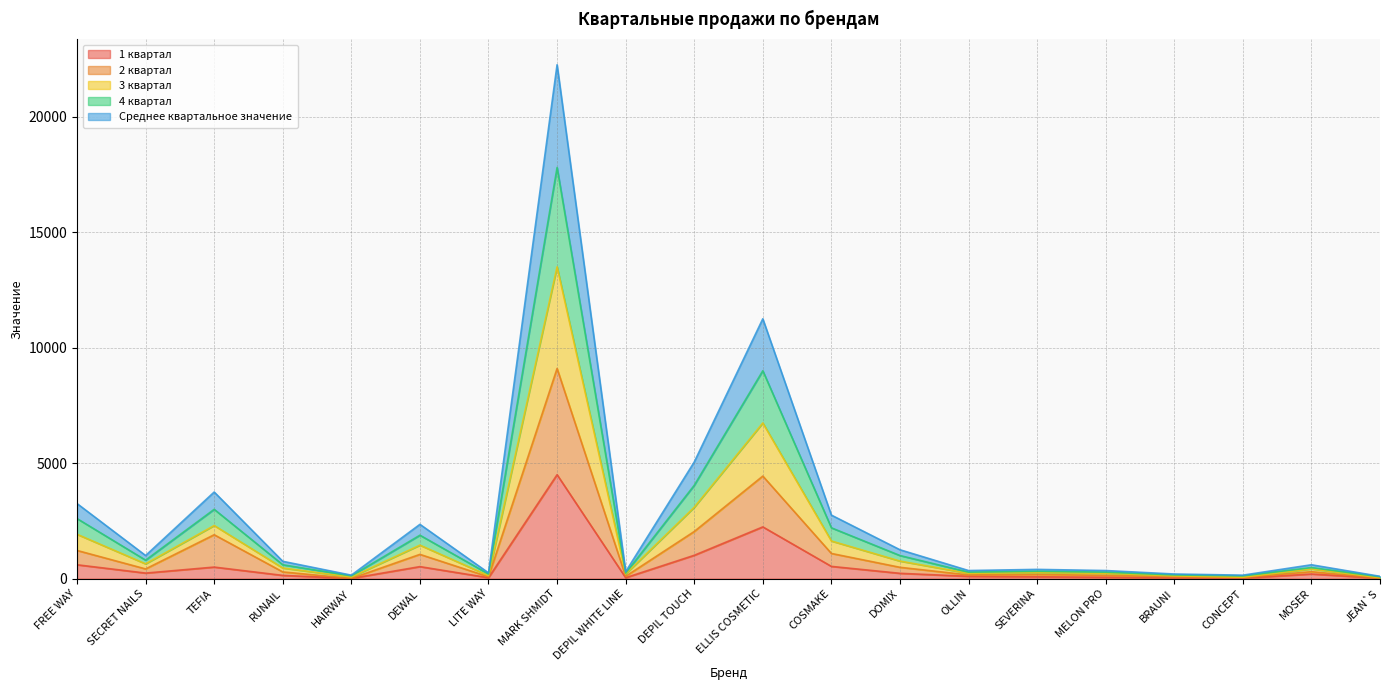

At which category is the sum across all series the highest?

MARK SHMIDT